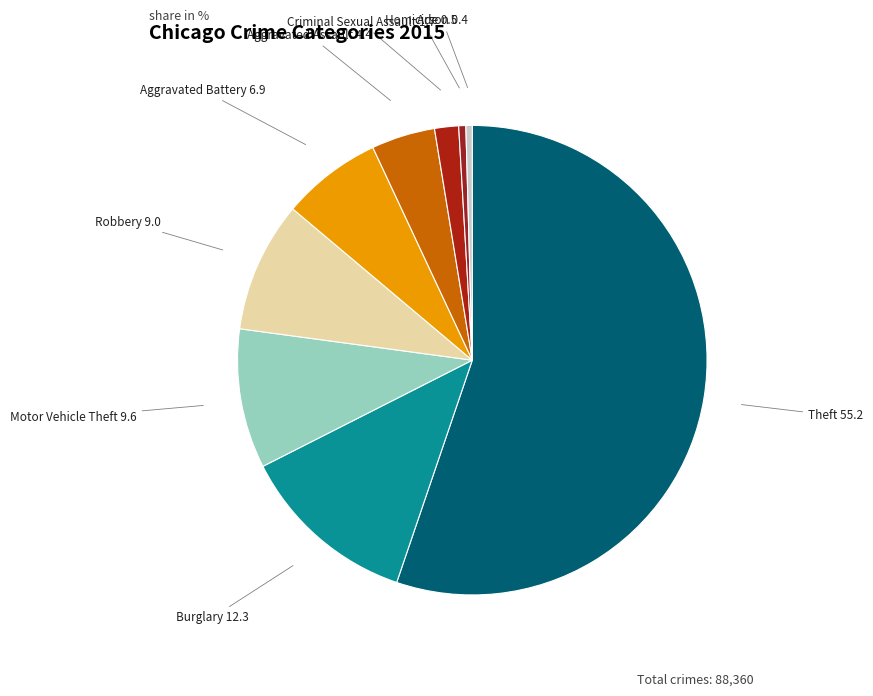

The Theft slice represents 41% of the pie. True or false?

False